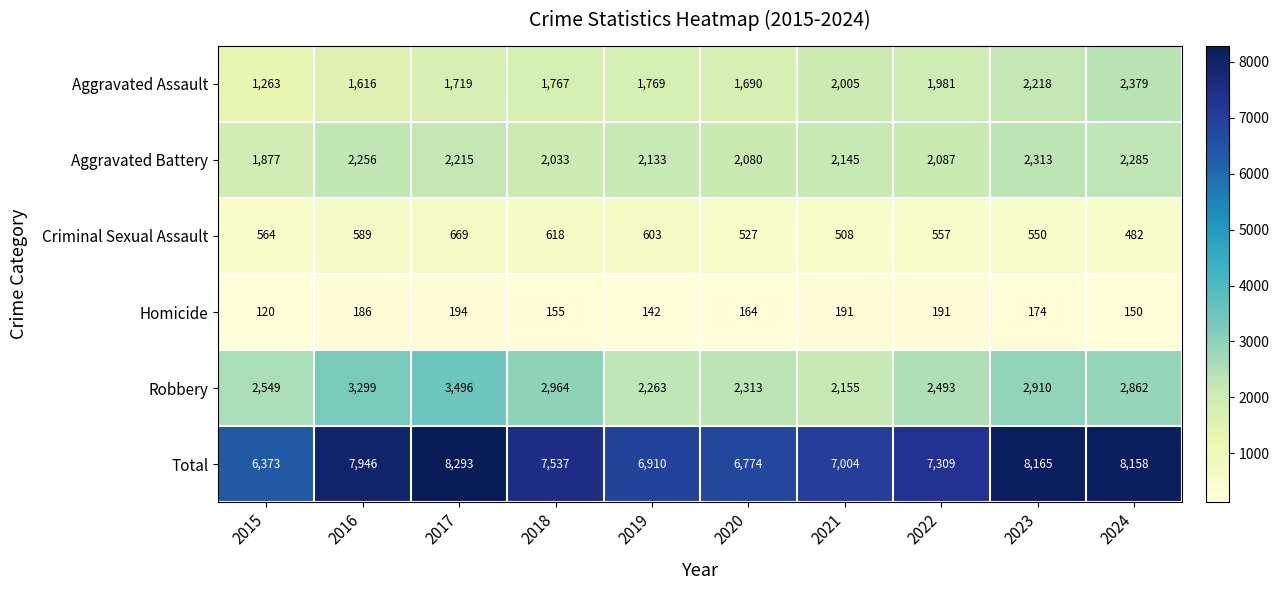

What is the smallest value displayed?

120